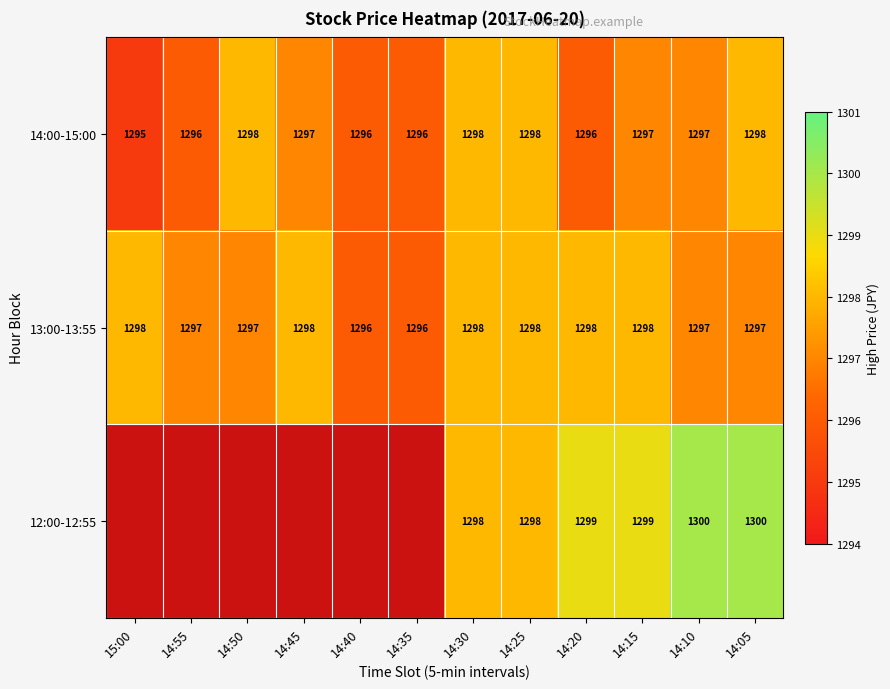

What is the difference between the highest and lowest values at 14:10?

3